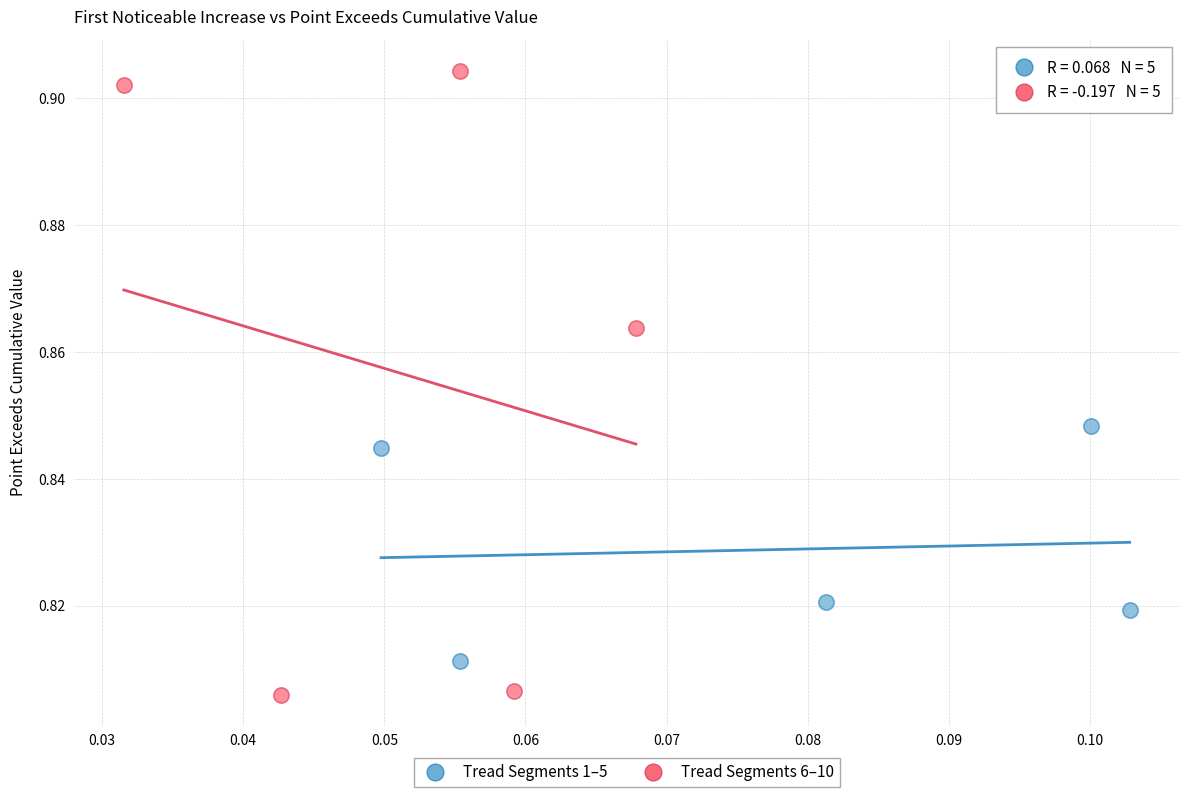

Which series reaches the minimum Y coordinate?

Tread Segments 6–10